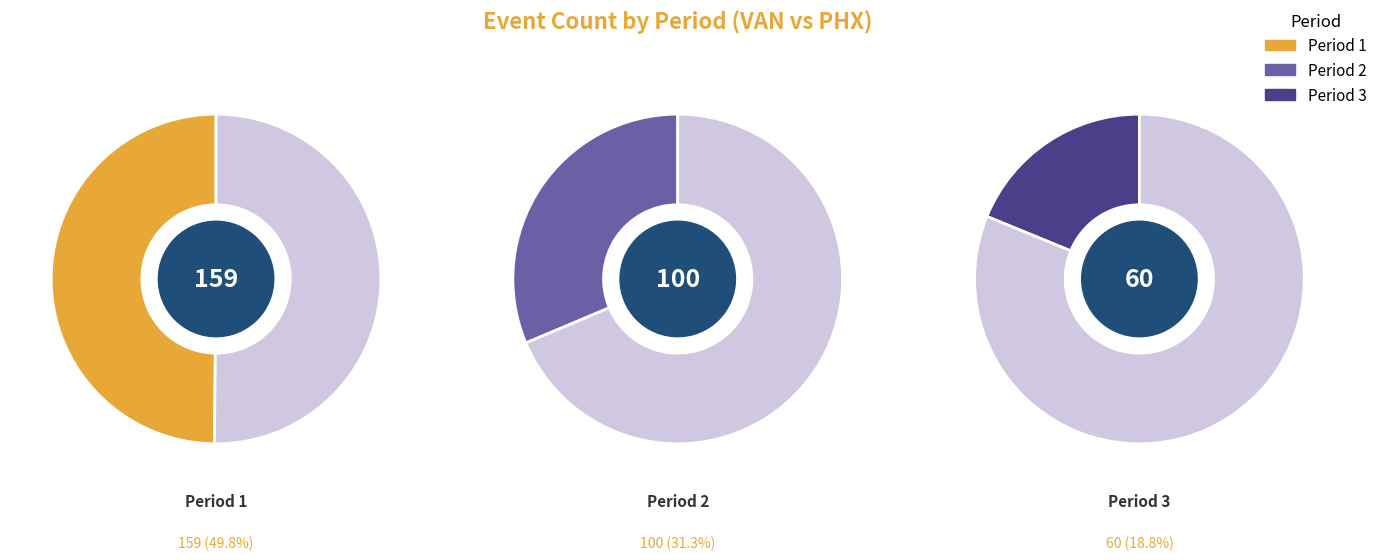

What portion of the pie excludes Period 3?

81.2%